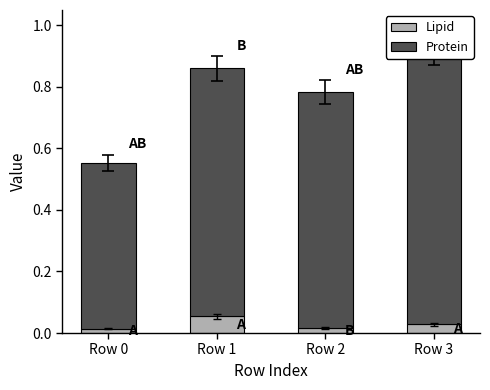

What is the spread (max minus min) of values at Row 1?

0.8